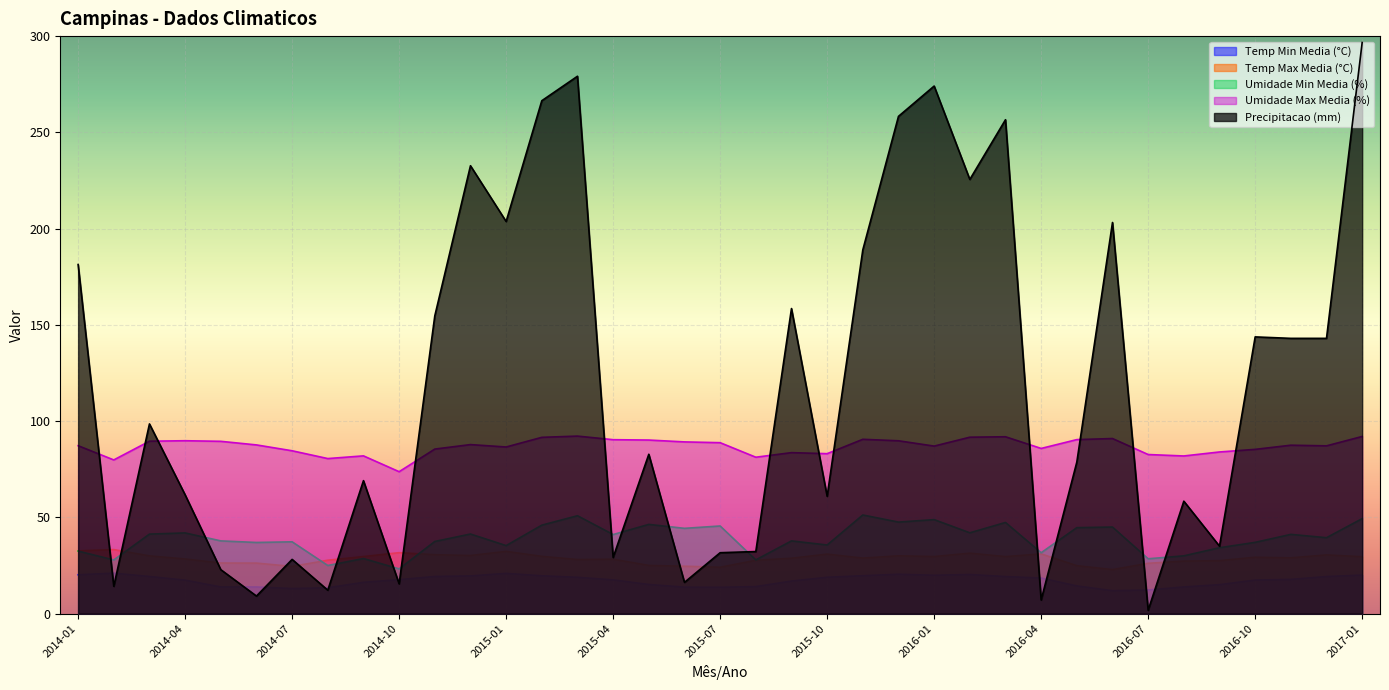

Is it true that Umidade Max Media (%) equals 91.7 at 2016-02?

True